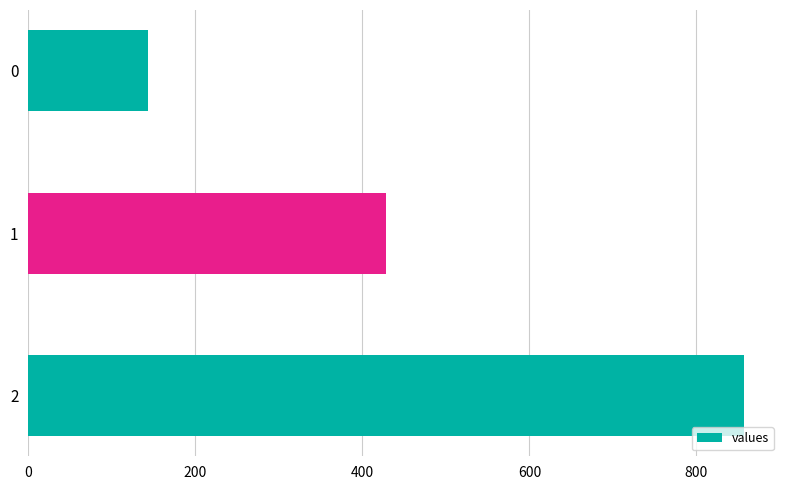

Are the bars horizontal?

Yes